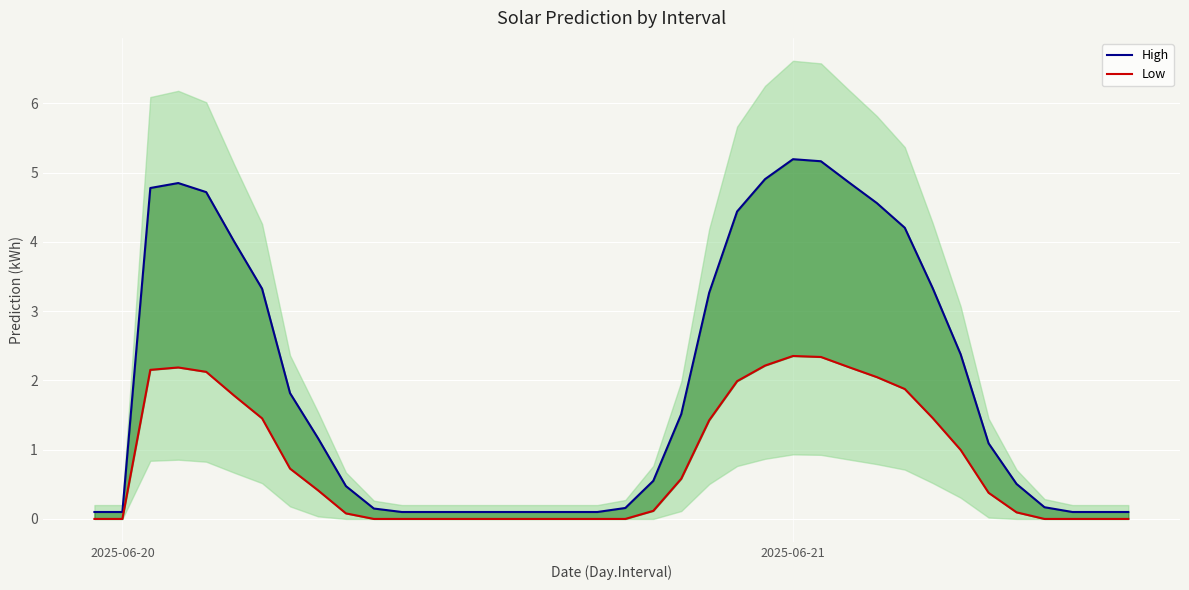

Which series has the largest range (max minus min)?

High